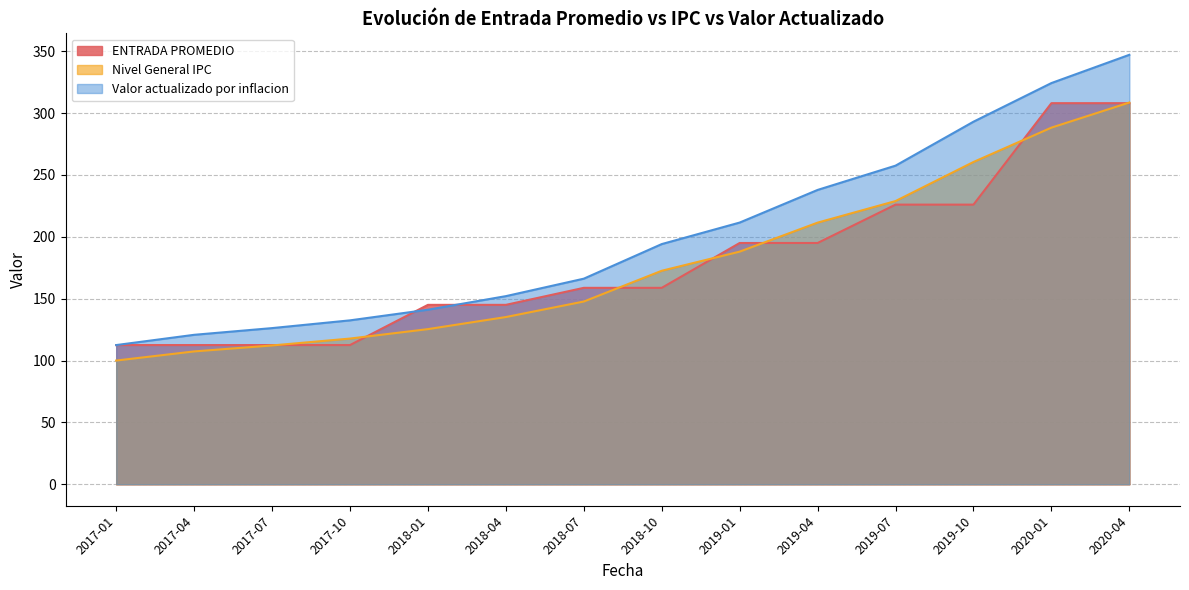

Between 2017-10 and 2019-10, which series saw the biggest shift?

Valor actualizado por inflacion